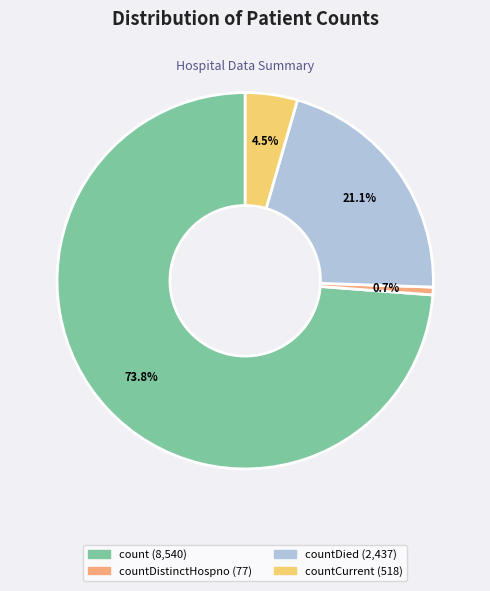

Count the number of slices in the pie.

4